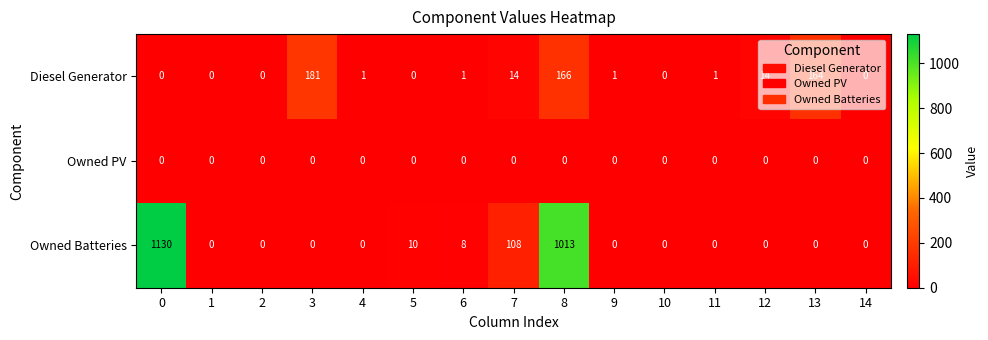

What is the maximum value shown in the chart?

1130